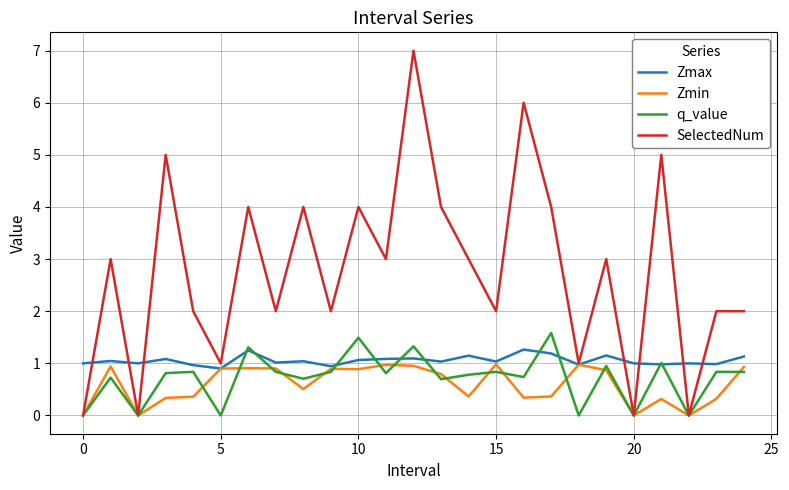

Which series has the largest total across all categories?

SelectedNum